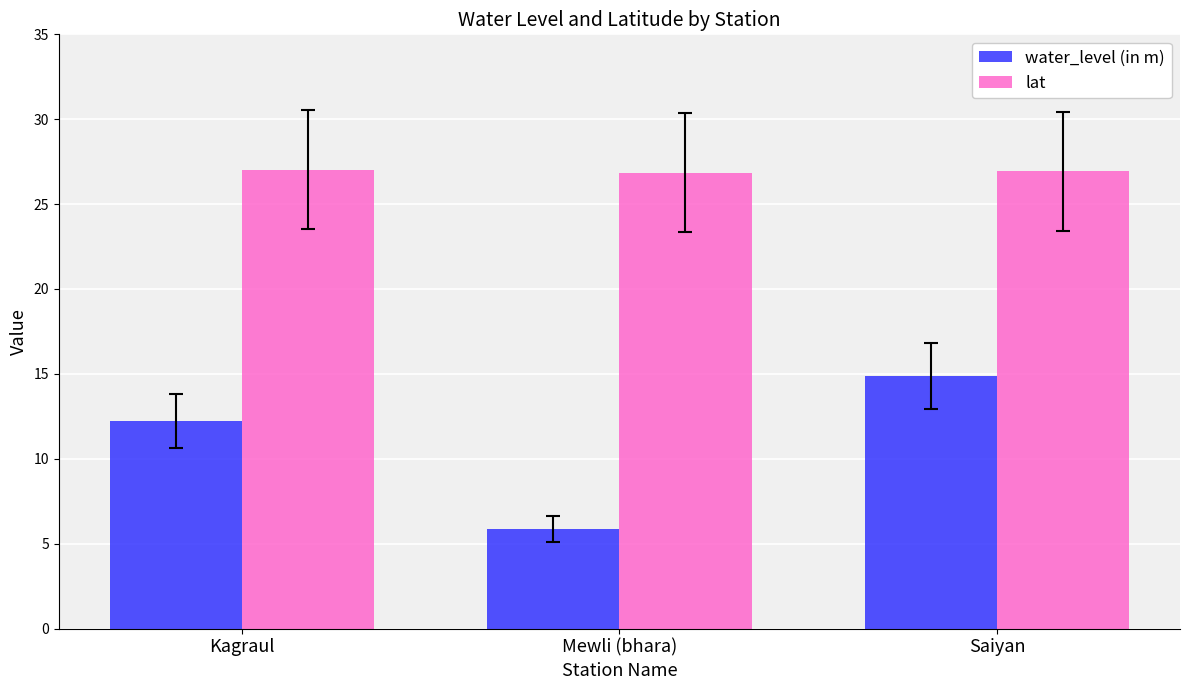

Are the bars grouped side by side (vs. stacked)?

Yes